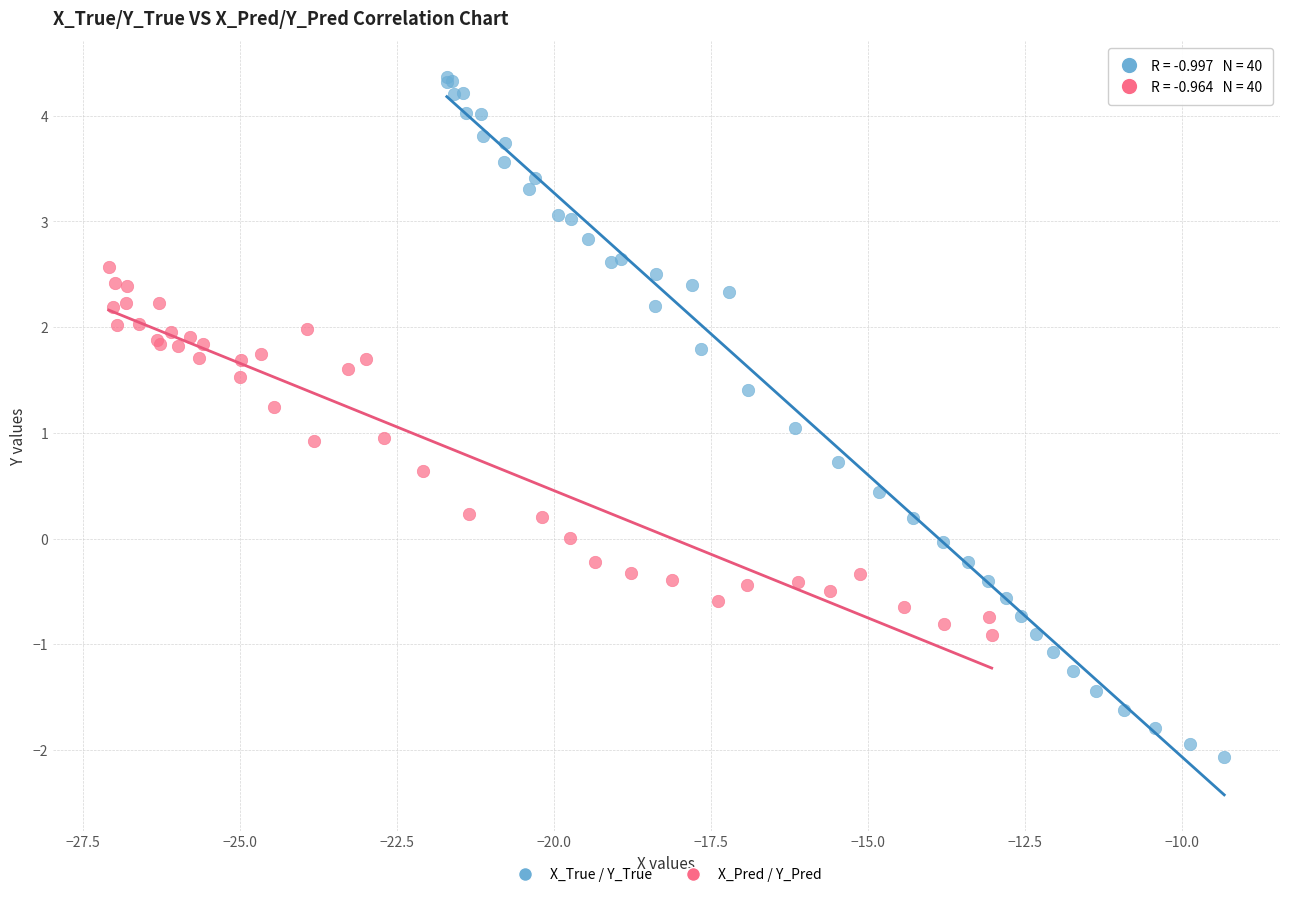

Which series has the widest spread of Y values?

X_True / Y_True